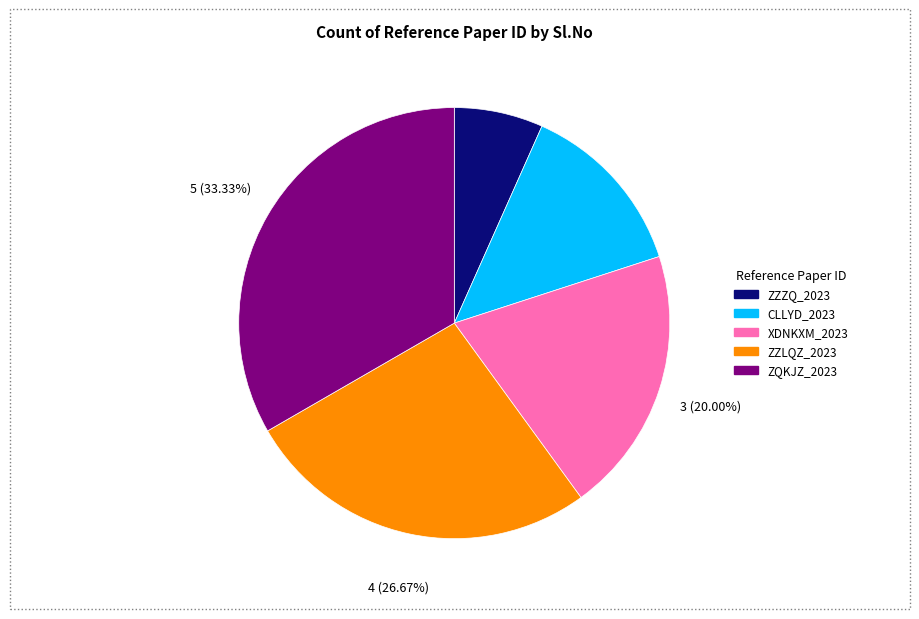

Combined, what portion of the pie is XDNKXM_2023 and ZZLQZ_2023?

46.7%